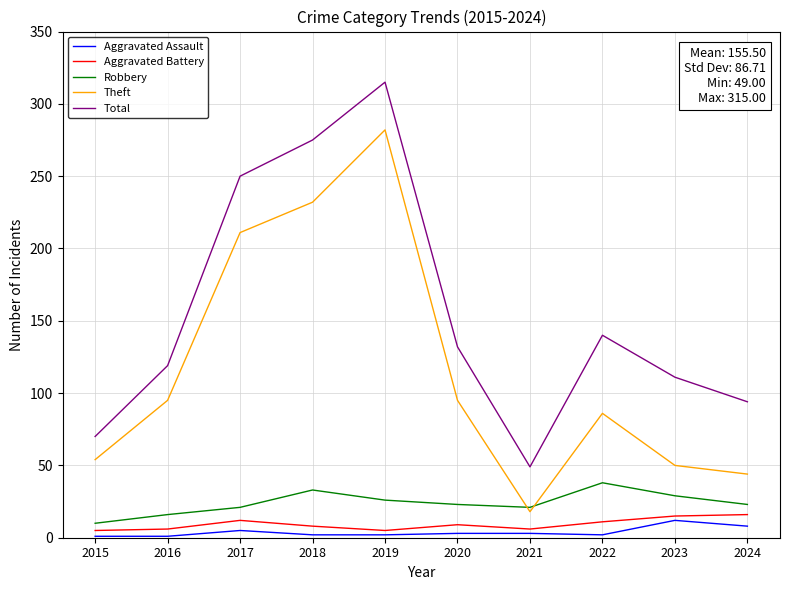

True or false: Aggravated Battery and Total intersect in this chart.

False